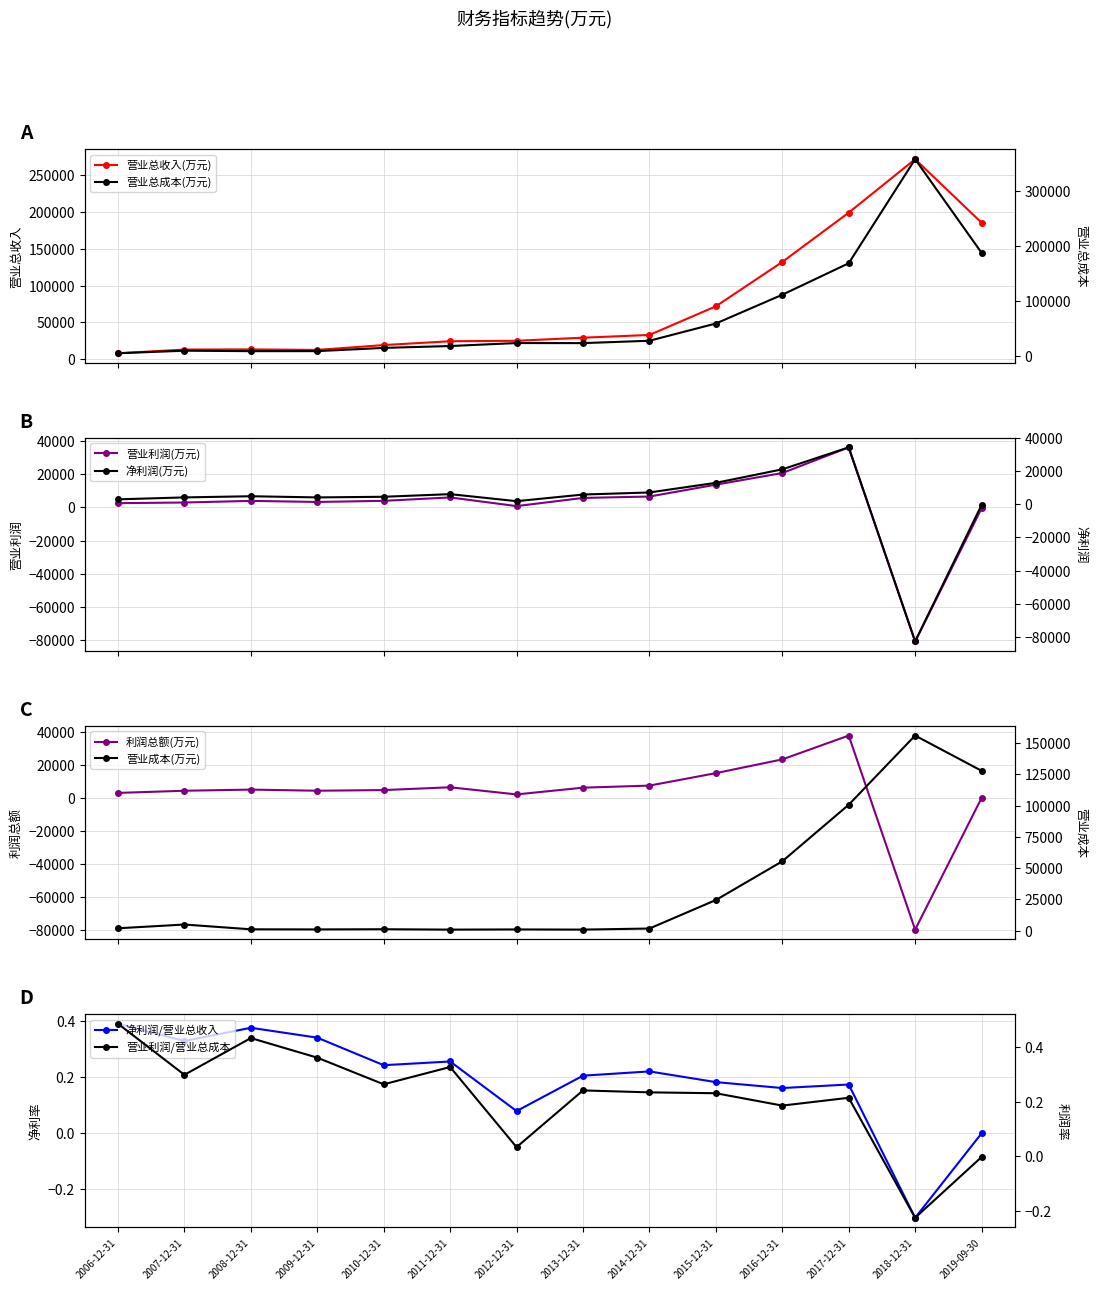

Reading left to right, transcribe all the data shown in this chart.

营业总收入(万元): 7752	12772	13020	12301	18896	24126	24732	28955	32668	71668	132080	199218	272024	185544
营业总成本(万元): 5257	9902	9085	9121	15009	18406	23835	23696	27995	59345	111643	168906	358130	187956
营业利润(万元): 2553	2955	3935	3295	3957	6019	794	5717	6555	13705	20726	36187	-80781	-534
净利润(万元): 3022	4190	4887	4183	4565	6149	1918	5911	7165	12978	21123	34371	-82715	-391
利润总额(万元): 3164	4473	5163	4486	4877	6569	2247	6335	7582	15131	23445	37882	-79595	102
营业成本(万元): 1843	4831	1015	926	1072	769	913	783	1638	24432	55415	100676	156042	127847